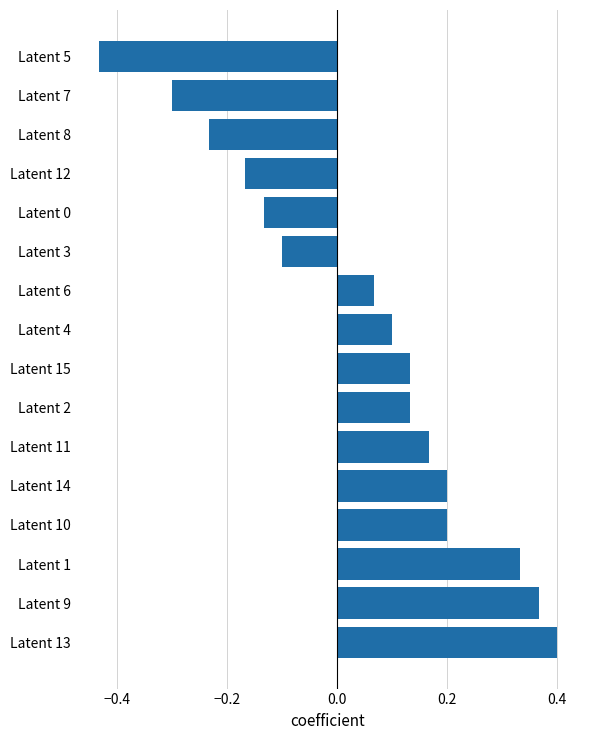

What is the difference between the maximum and second lowest values?

0.7